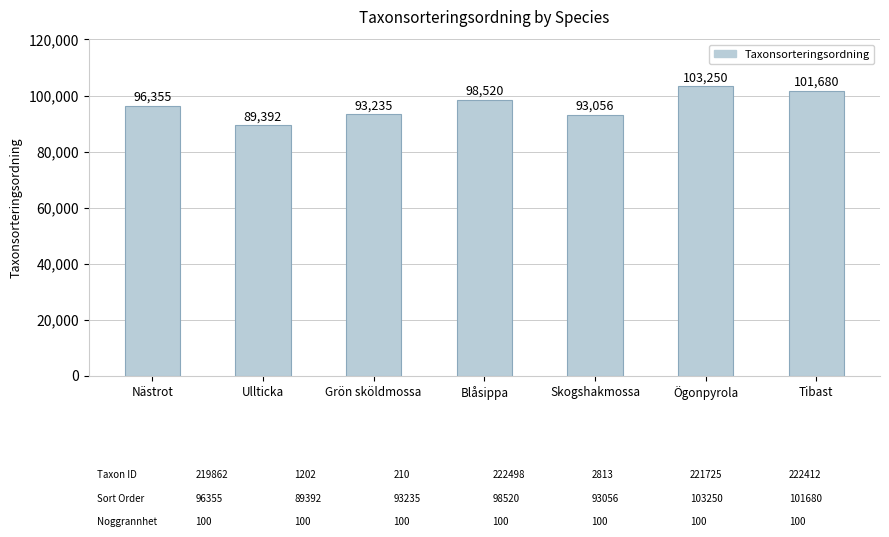

Approximately how many times larger is the value at Skogshakmossa compared to Grön sköldmossa?

1.0